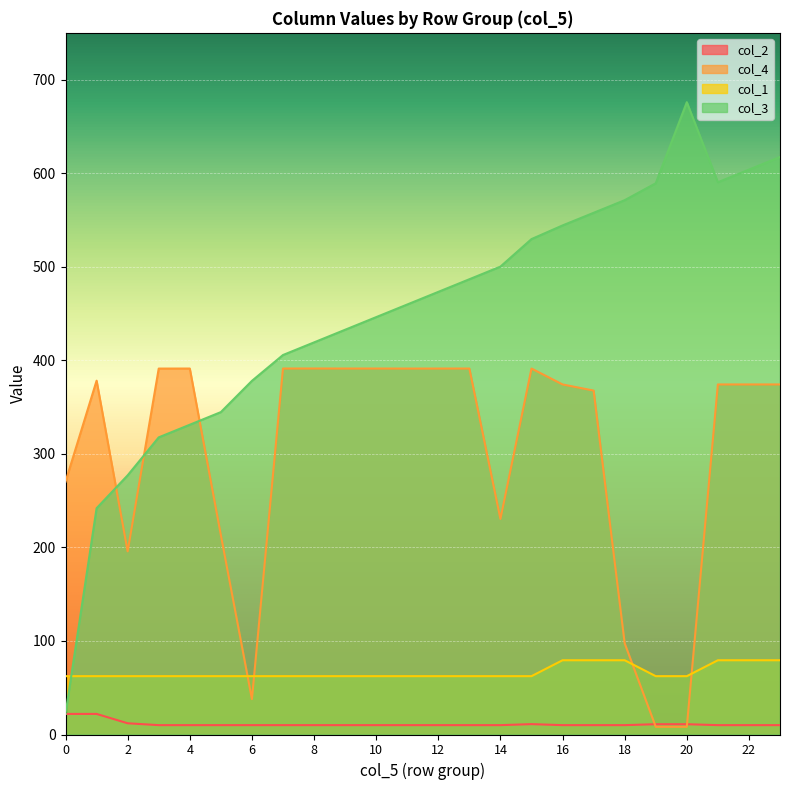

How many data points in col_4 are less than 374?

9